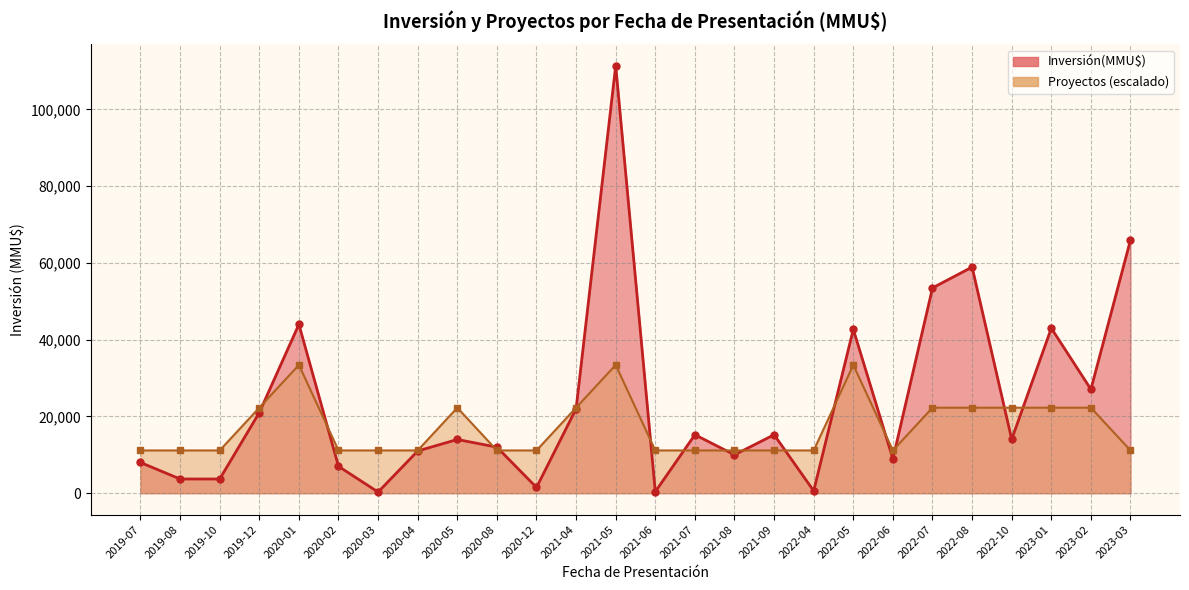

What are all the series names shown in the legend?

Inversión(MMU$), Proyectos